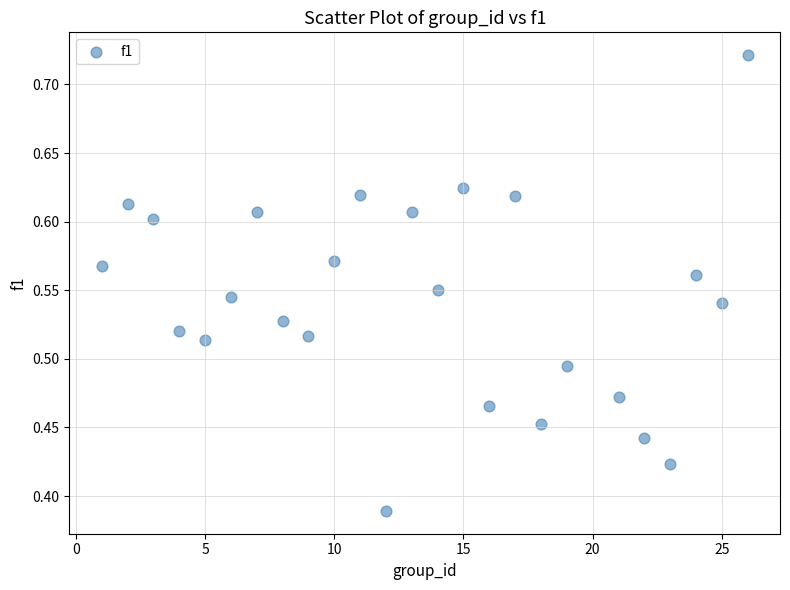

What is the range of Y values (max minus min)?

0.3